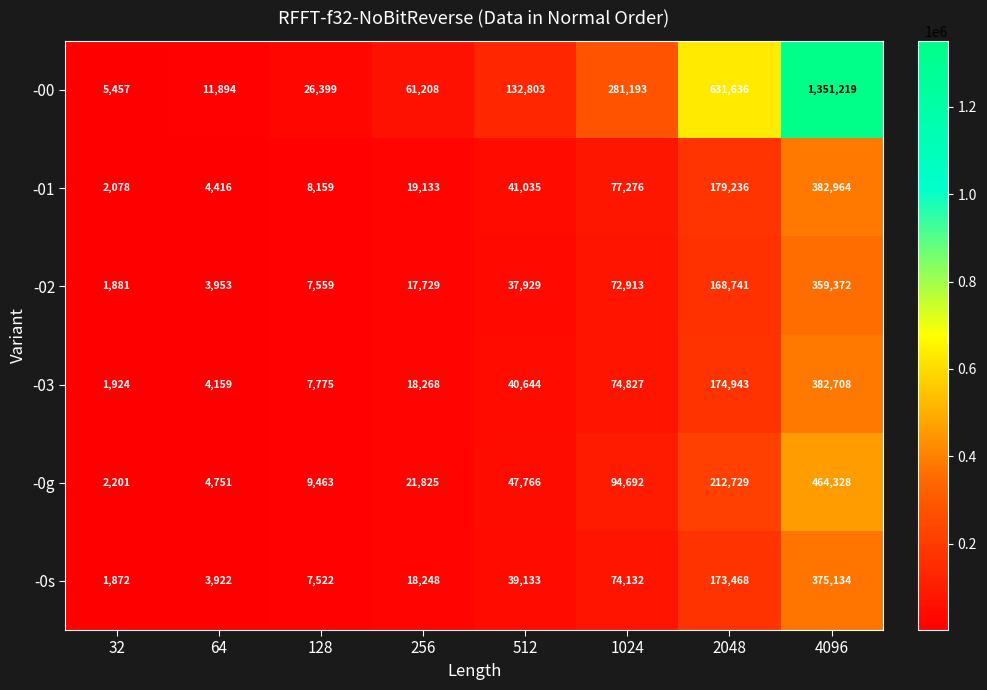

What is the total value across all series at 128?

66877